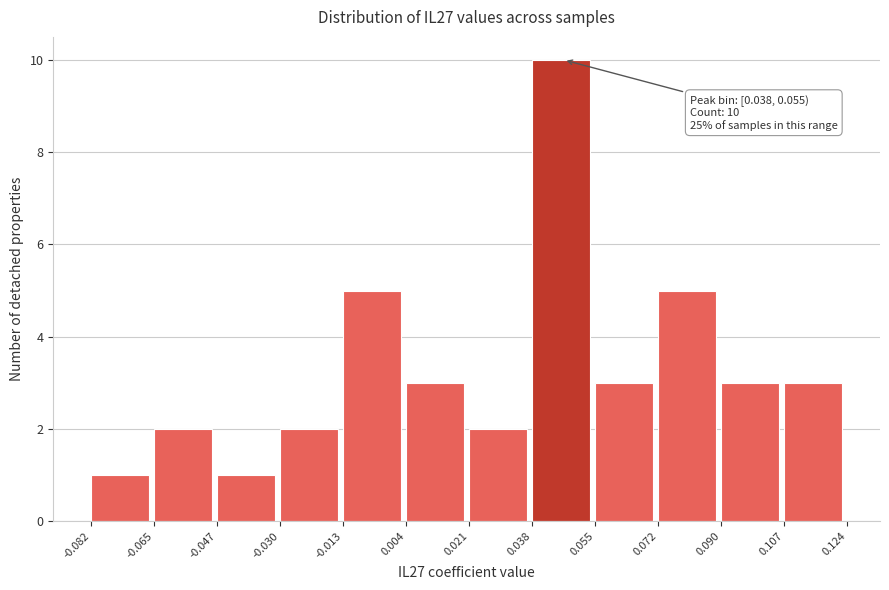

Which range on the x-axis has the tallest bar?

0.038 to 0.055